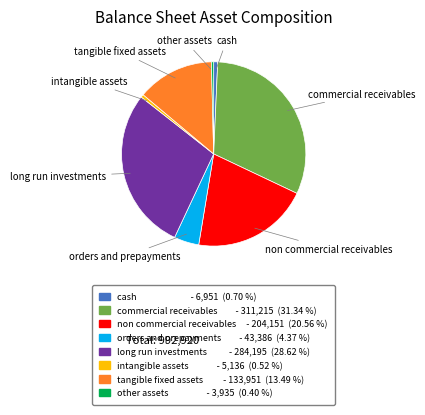

Does any single category account for the majority?

No